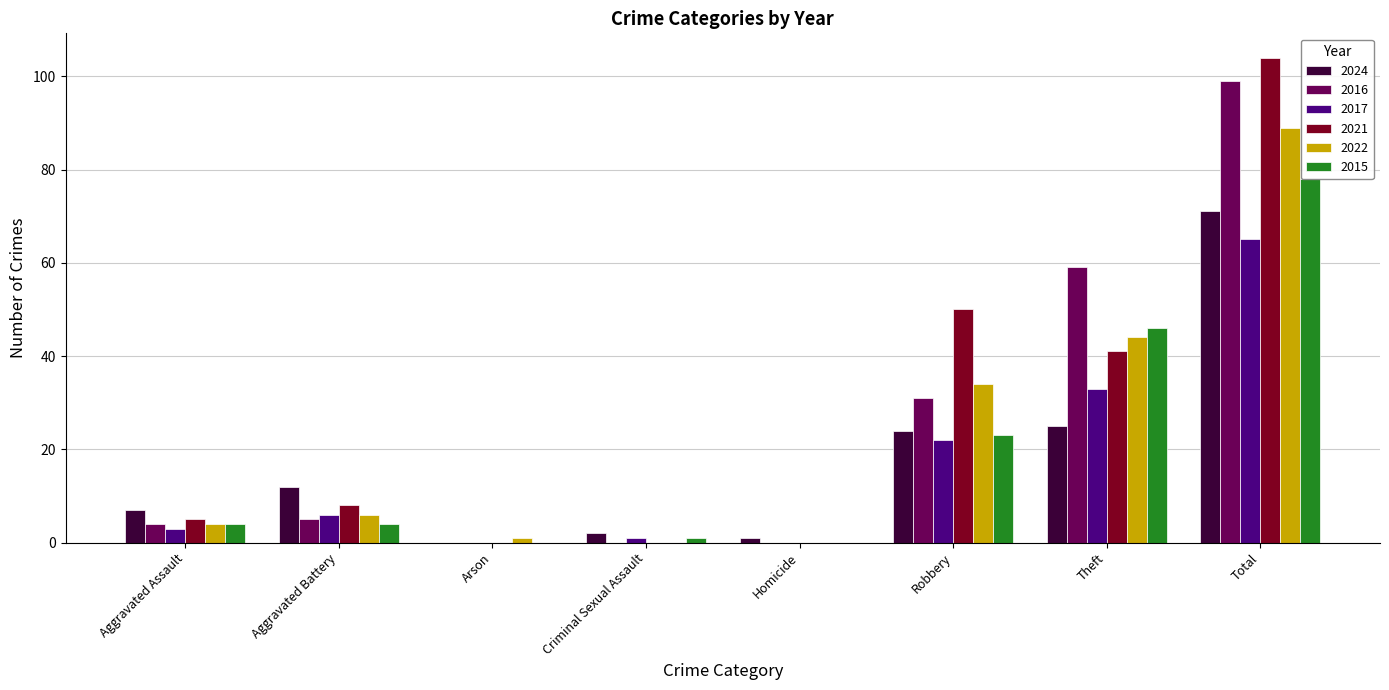

How many bars are there in each group?

6